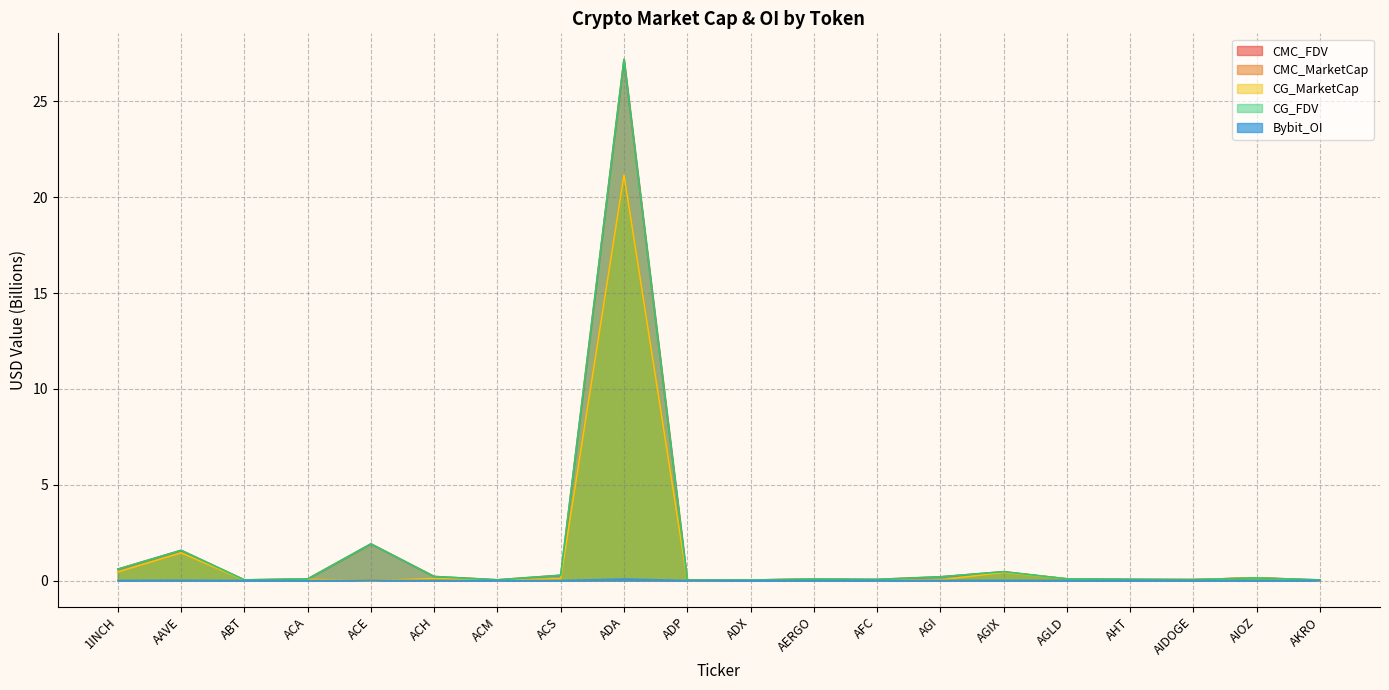

Which series has the widest spread of values?

CMC_FDV